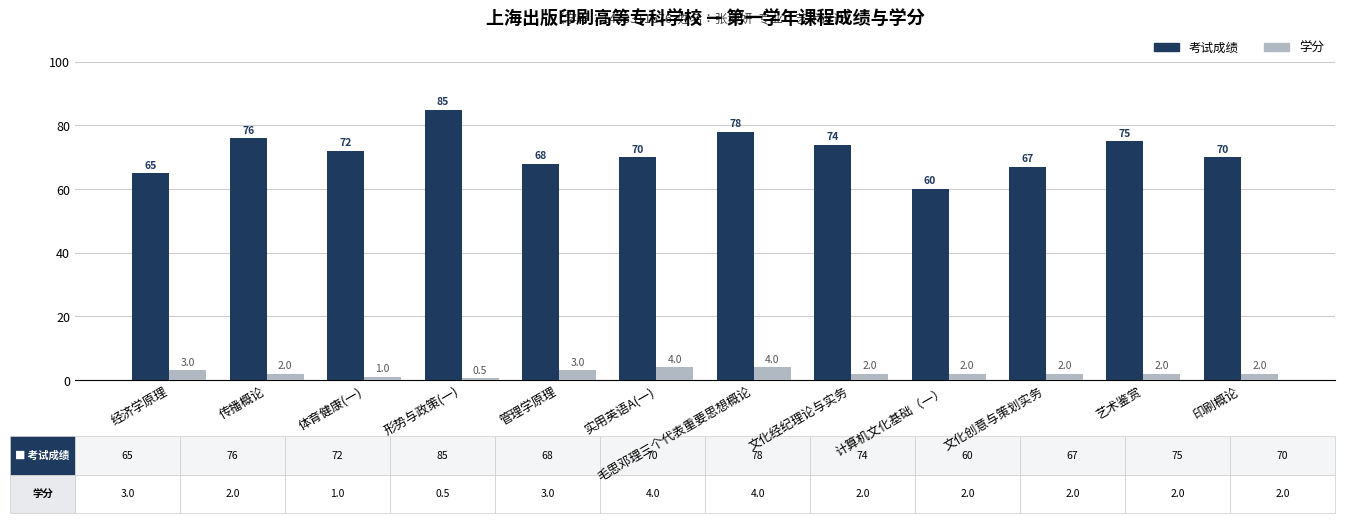

What is the value of the 学分 bar at the 3rd from the left?

1.0